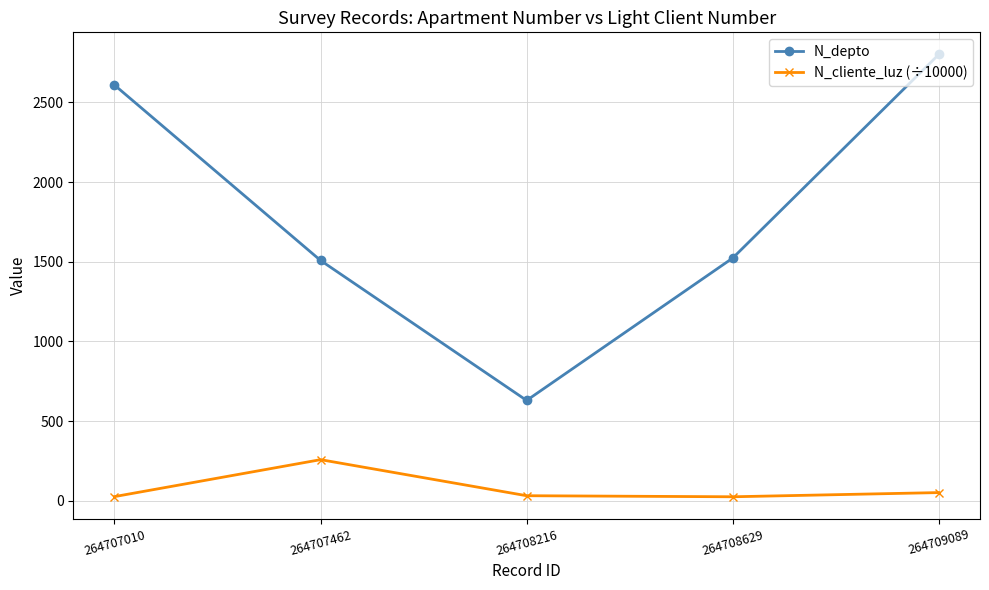

At which category is the sum across all series the highest?

264709089